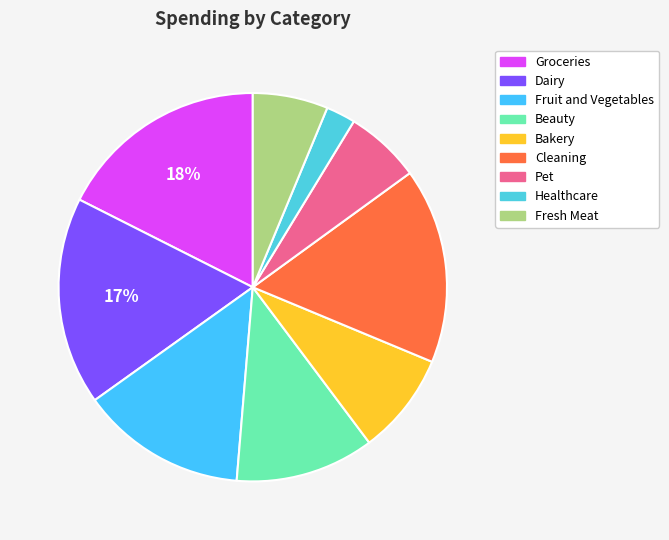

Which has a higher value, Fruit and Vegetables or Dairy?

Dairy